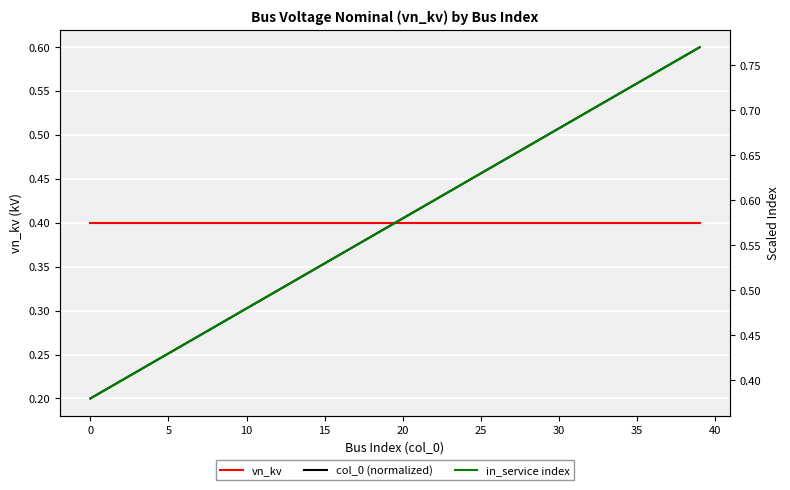

Is the value of in_service index at 25 greater than the value of vn_kv at 29?

Yes